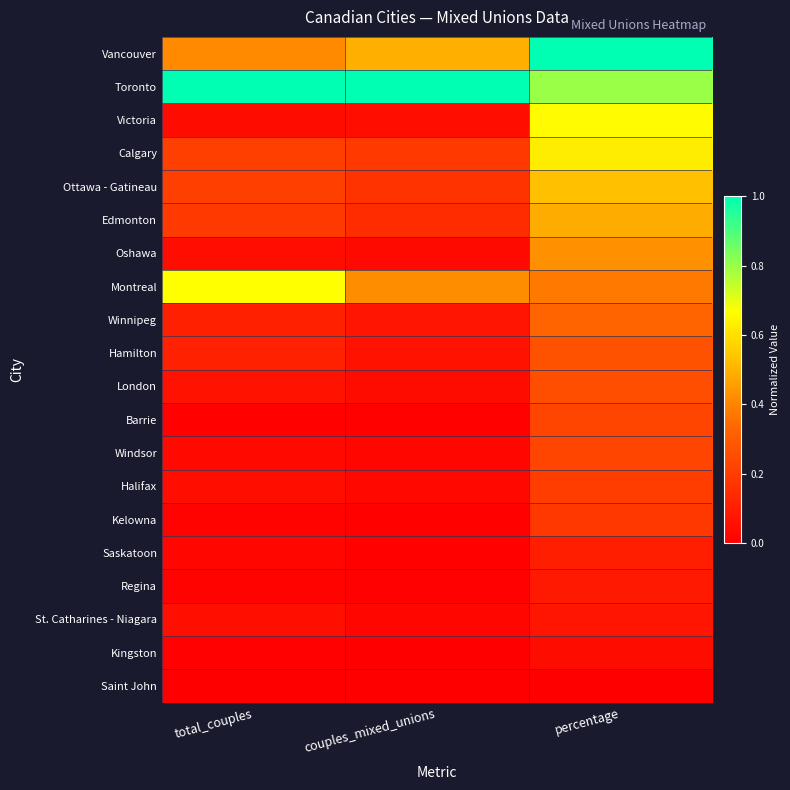

How many categories are shown in the chart?

3